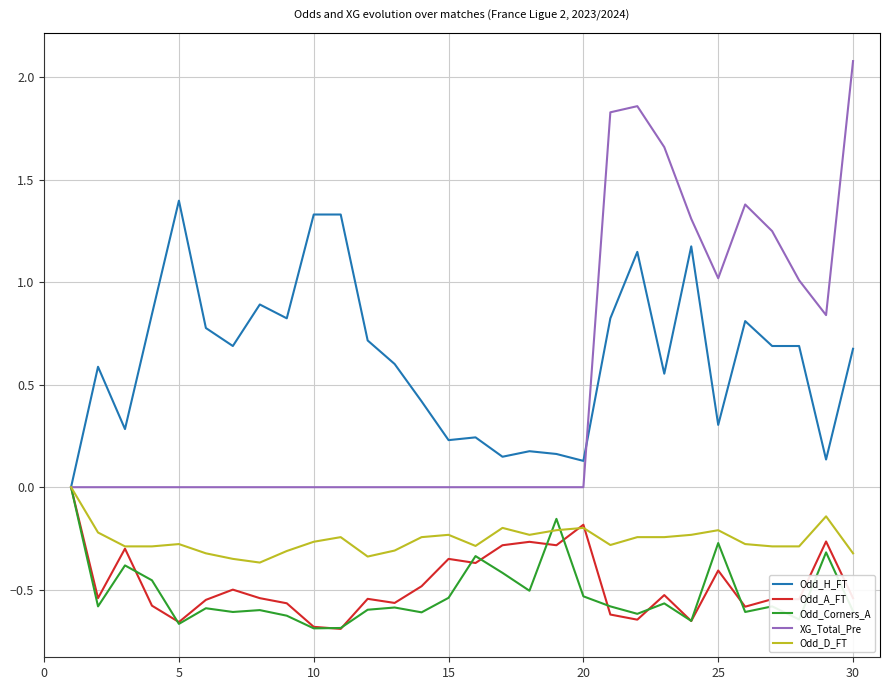

Which series has the widest spread of values?

XG_Total_Pre